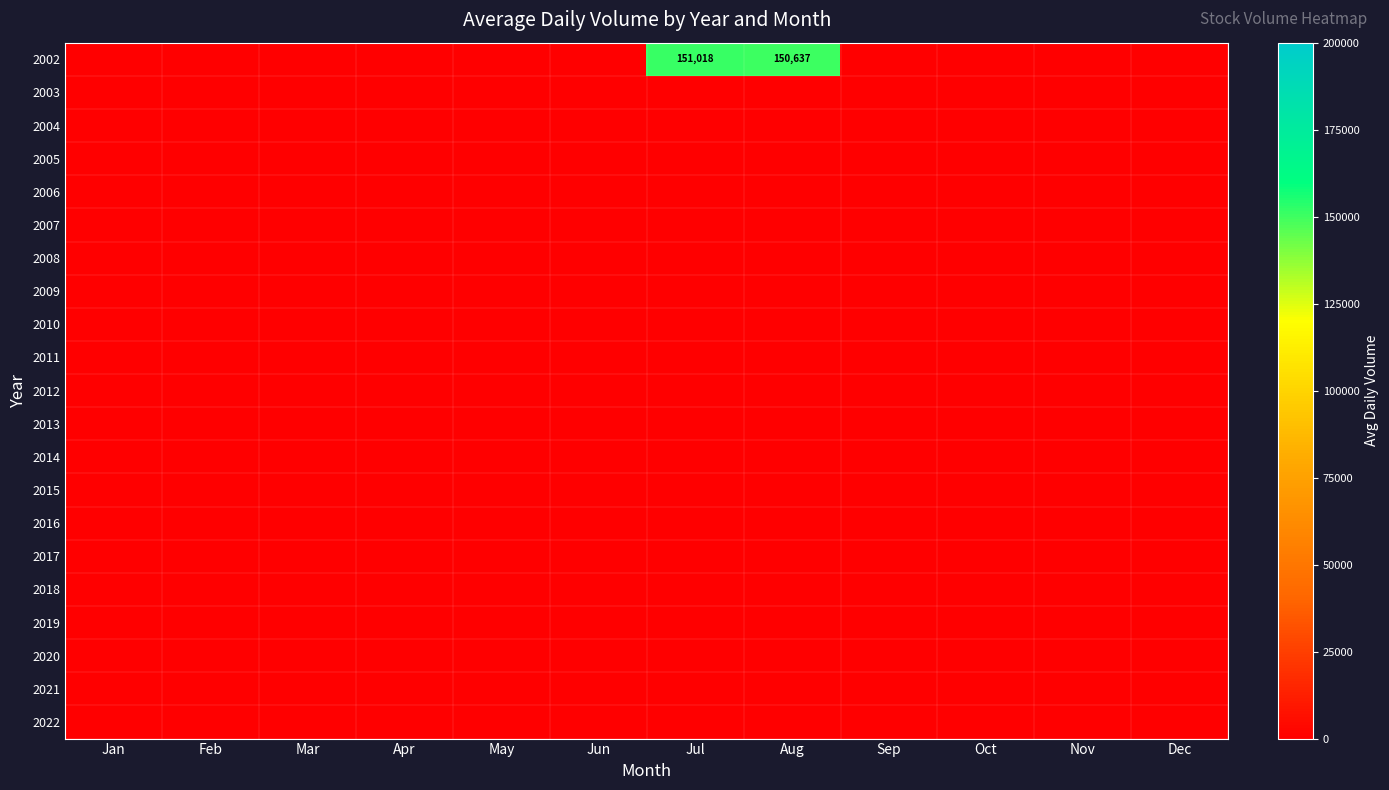

Is the value of 2021 at Sep greater than the value of 2005 at Sep?

No